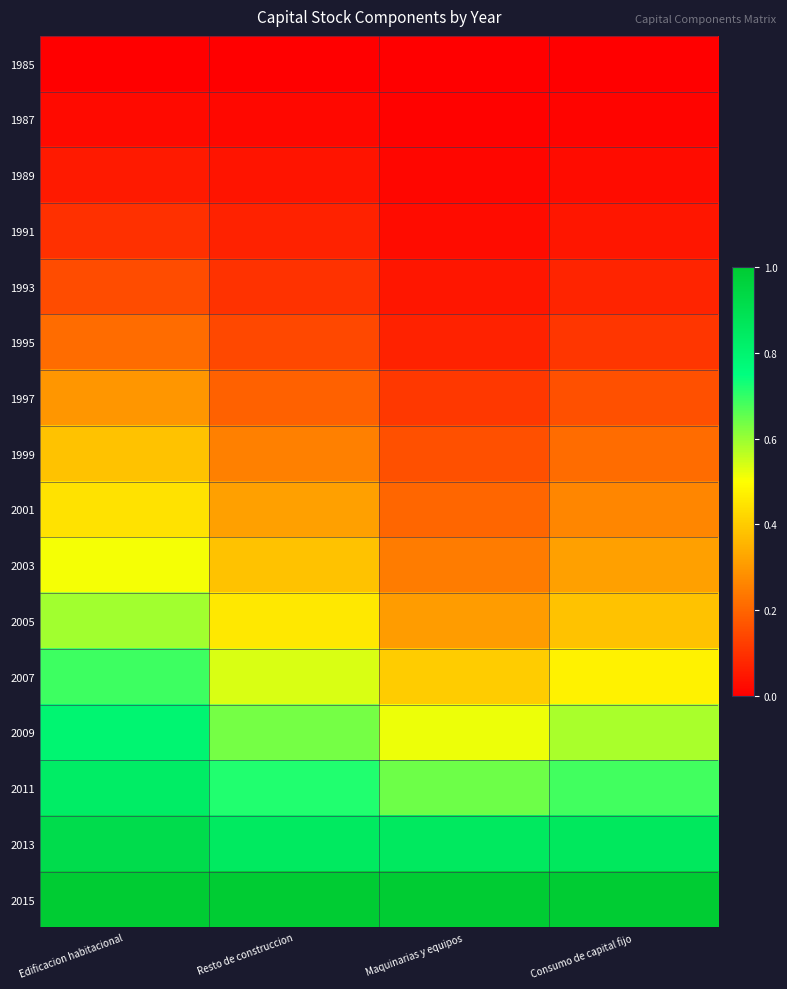

Which label corresponds to the smallest value in the chart?

Edificacion habitacional